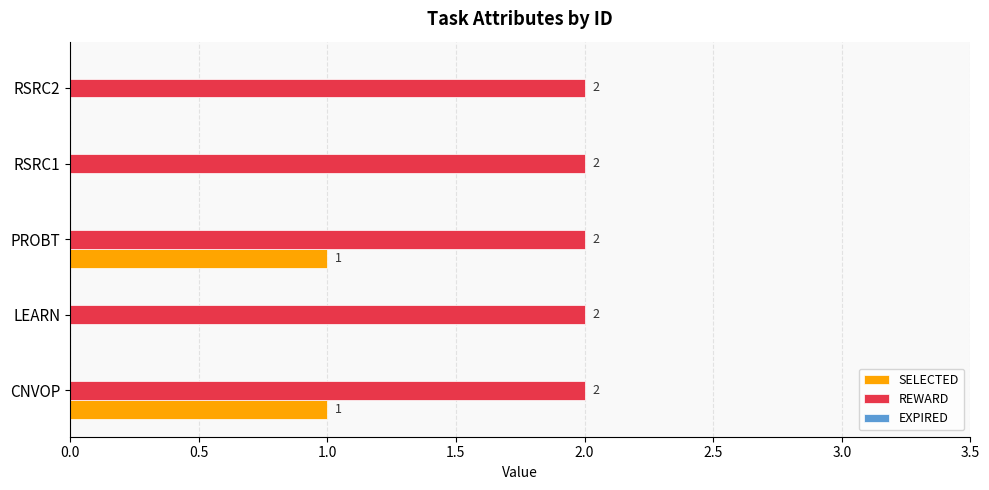

Between PROBT and RSRC2, which series saw the biggest shift?

SELECTED